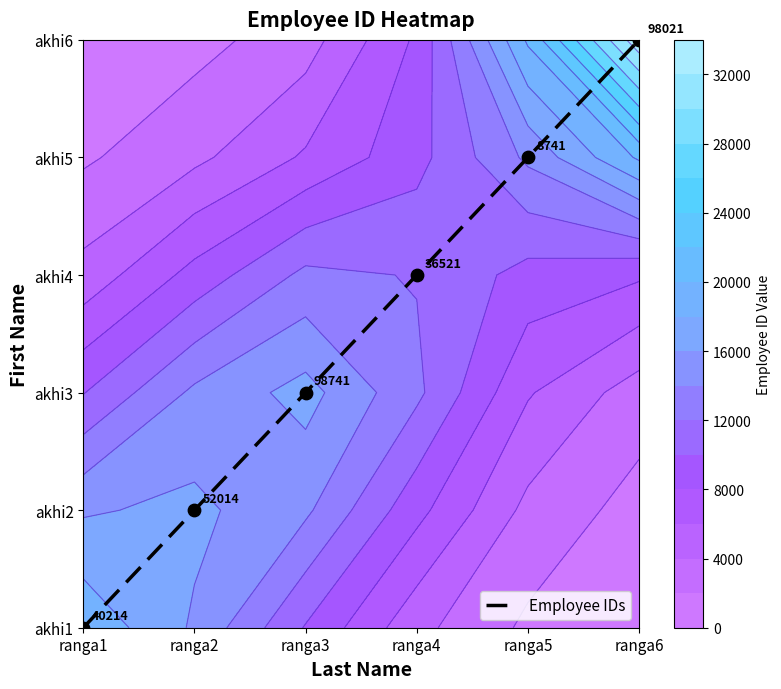

Which label corresponds to the smallest value in the chart?

ranga1